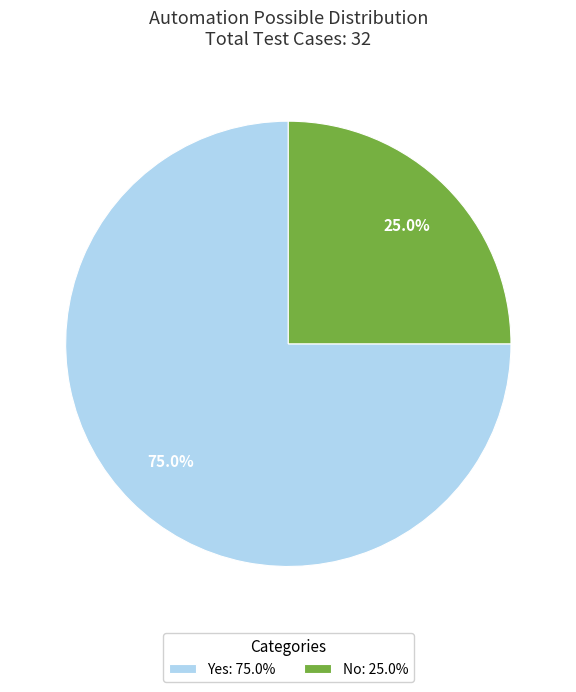

Which slice is the largest?

Yes